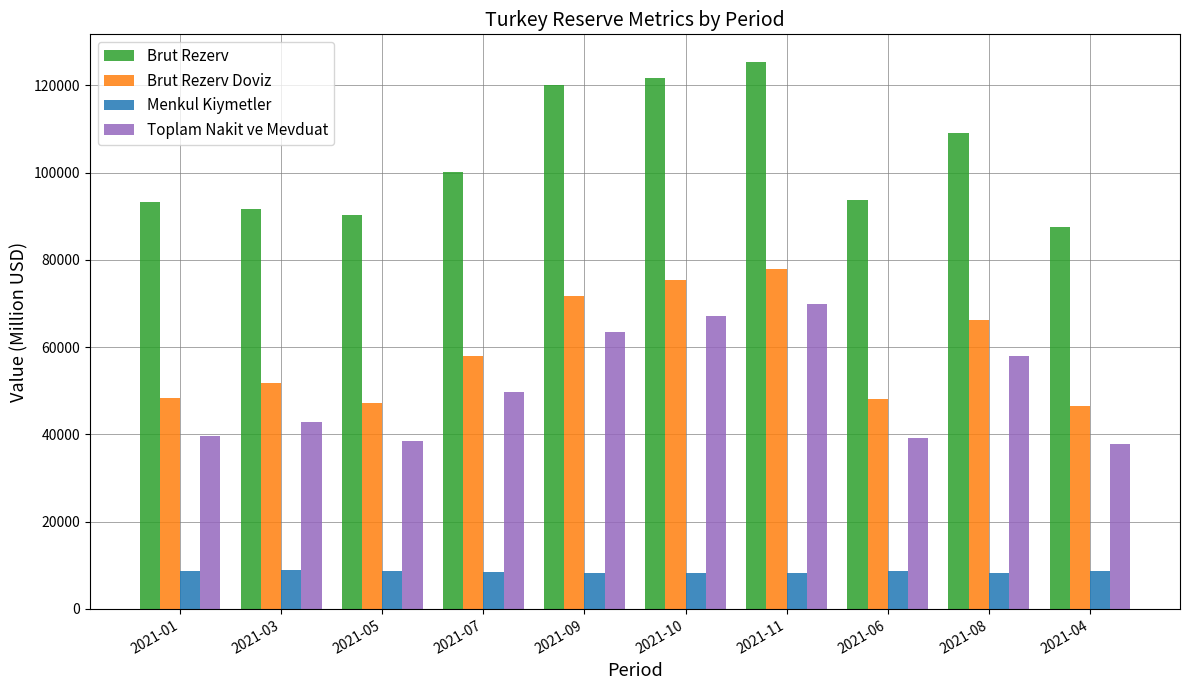

Which series has the widest spread of values?

Brut Rezerv